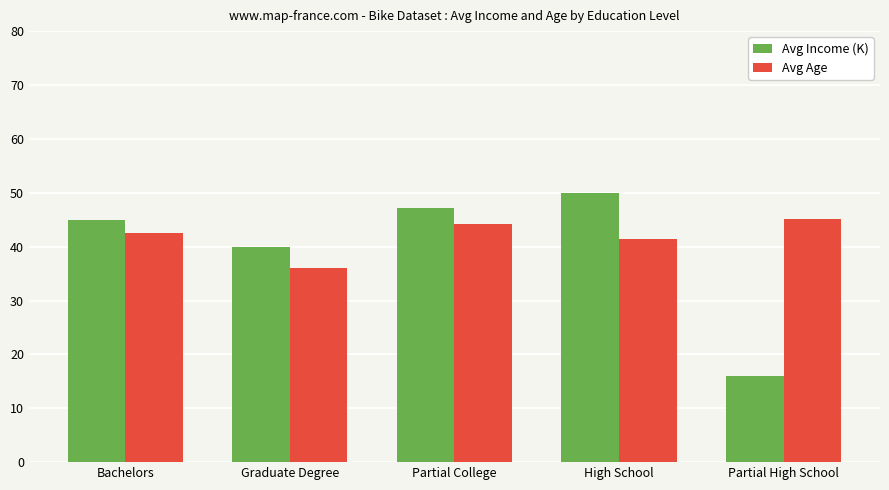

The Avg Age series shows 11.4 at Bachelors. True or false?

False